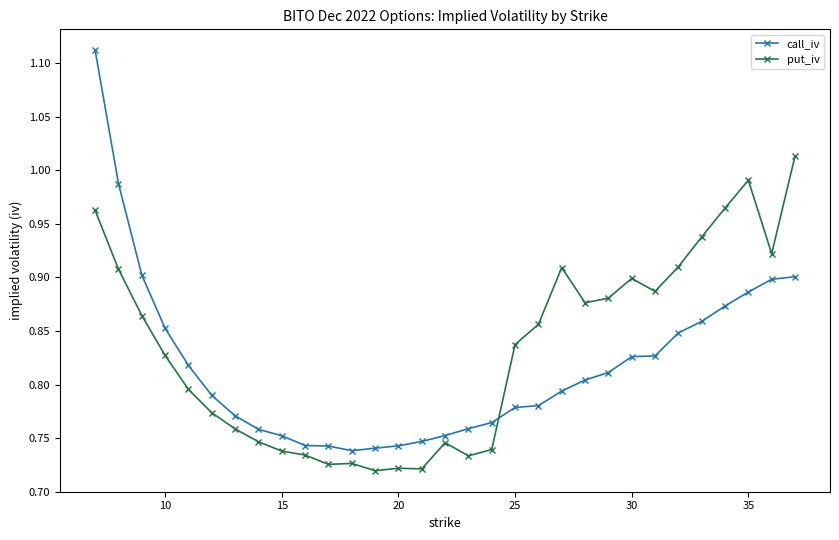

At how many categories does at least one series exceed 0?

31